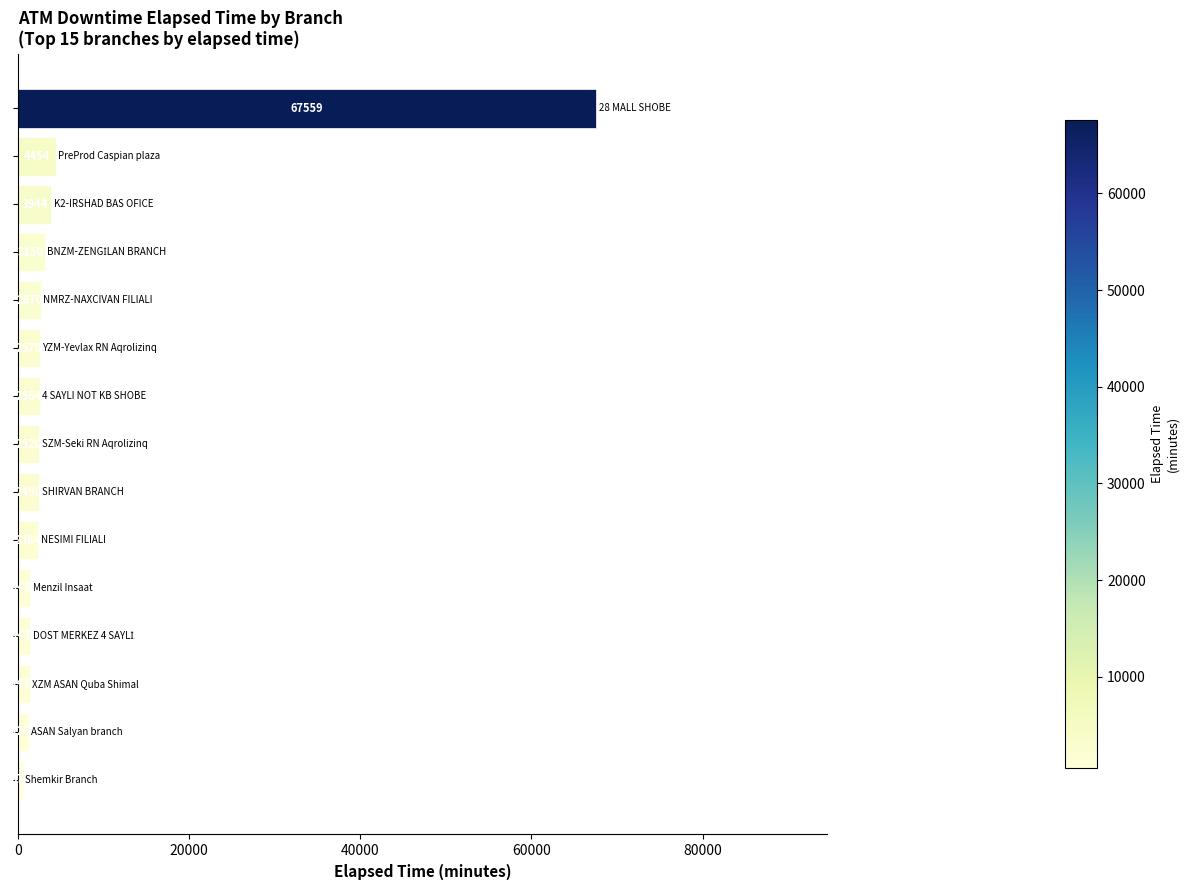

How many data points are less than 2520?

7